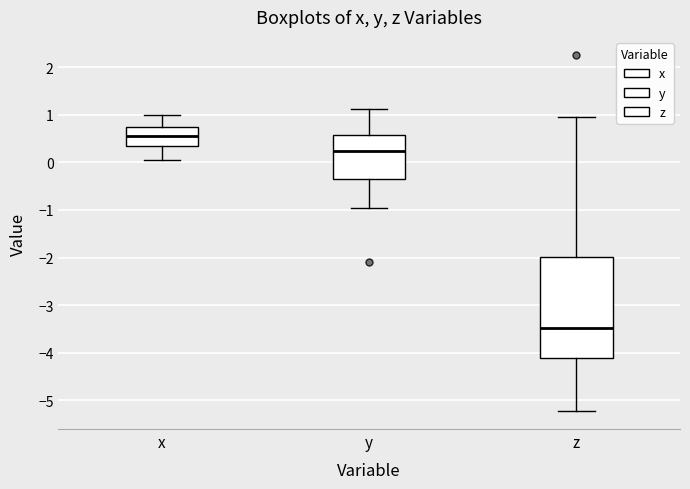

Comparing the boxes themselves (not the whiskers), which one is the tallest?

z